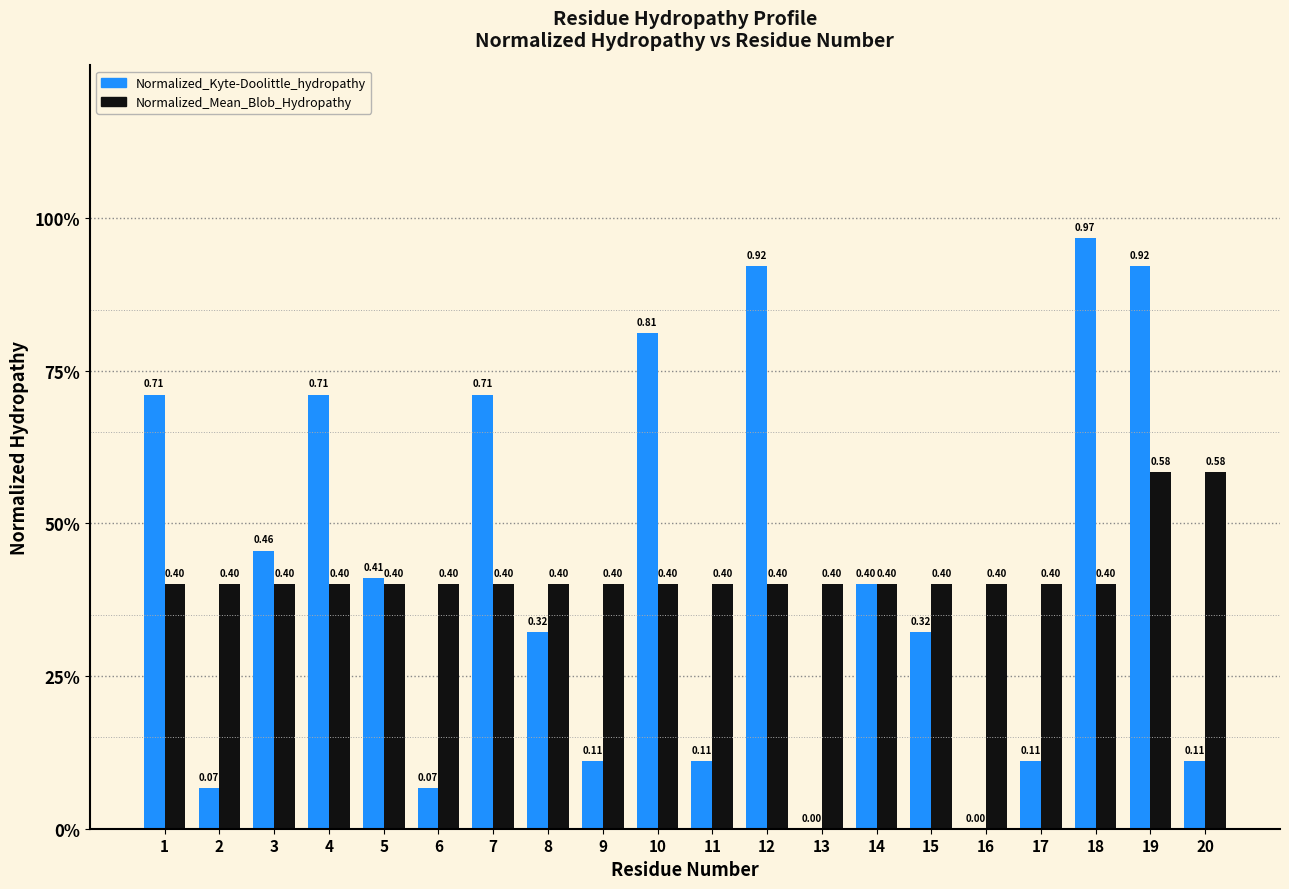

What are all the series names shown in the legend?

Normalized_Kyte-Doolittle_hydropathy, Normalized_Mean_Blob_Hydropathy